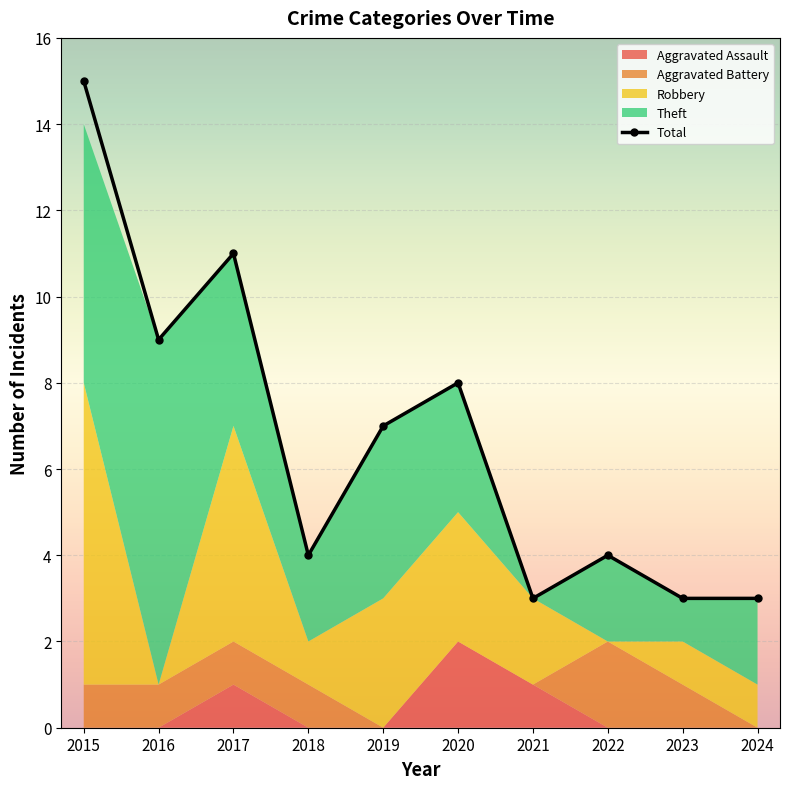

List the labels in order of value, smallest first.

2021, 2023, 2024, 2018, 2022, 2019, 2020, 2016, 2017, 2015